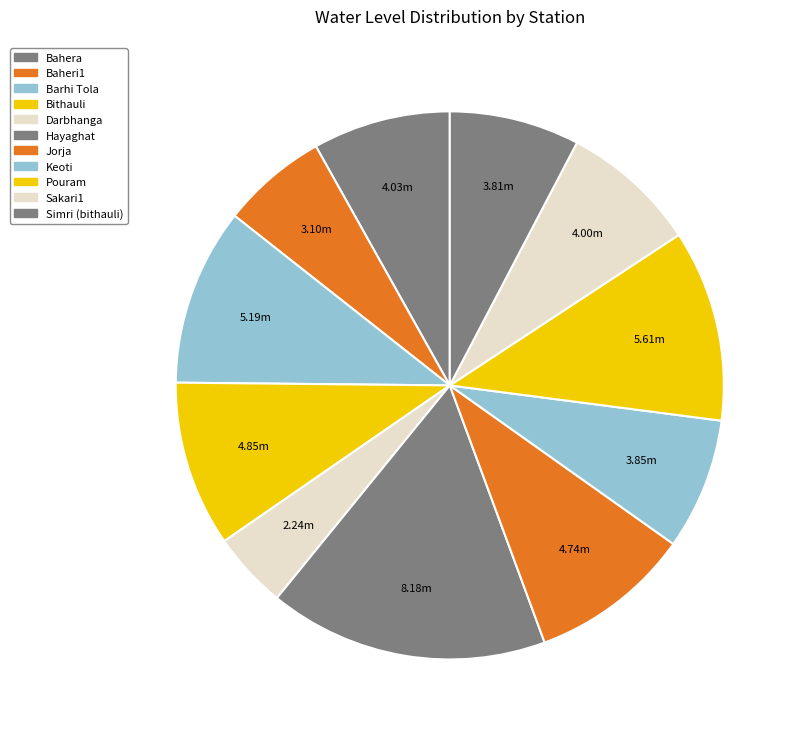

Combined, do Sakari1 and Jorja account for over 50%?

No